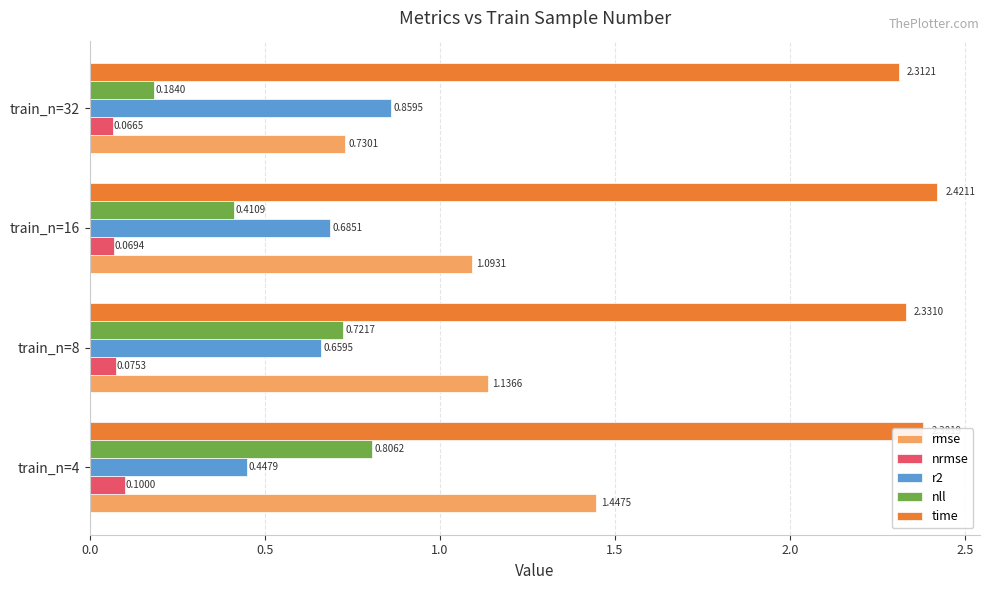

Where is time nearest to the value 2?

train_n=32